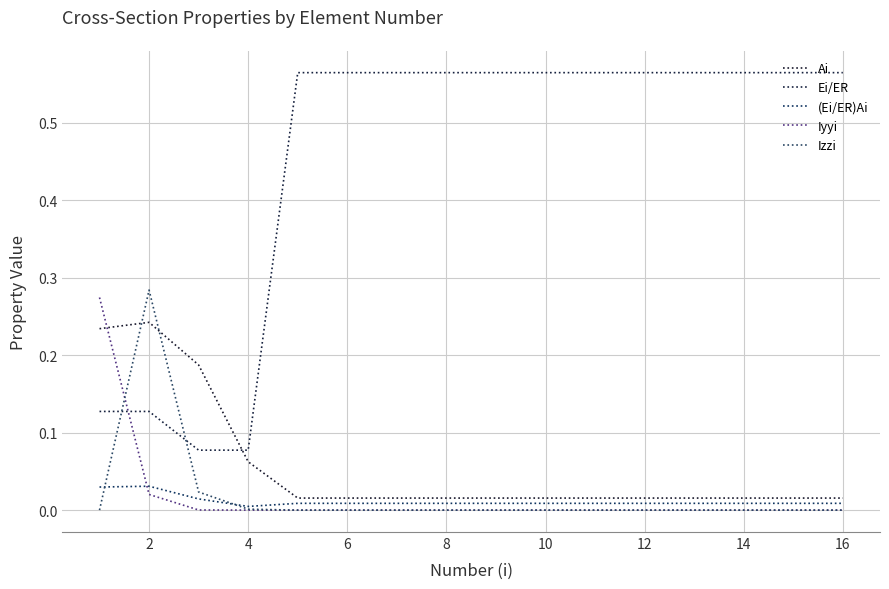

Which series has the largest total across all categories?

Ei/ER